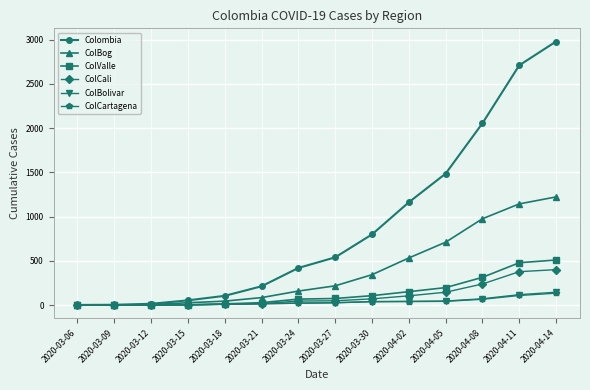

At which category is the sum across all series the highest?

2020-04-14